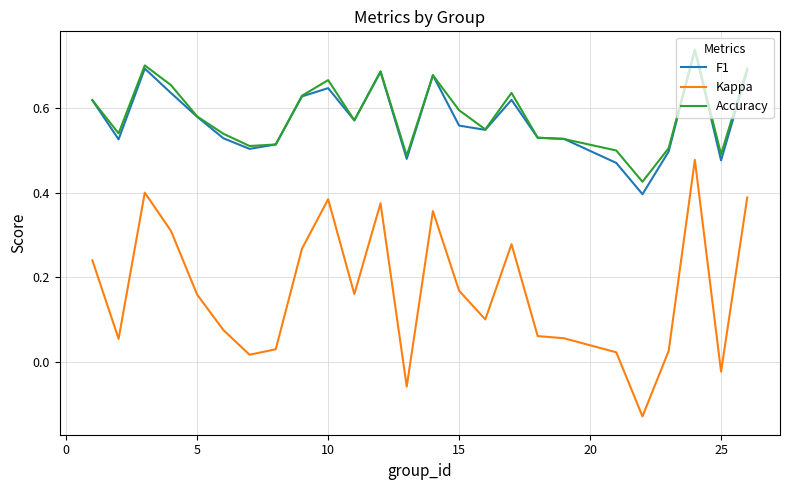

True or false: F1 and Kappa cross at least once.

False